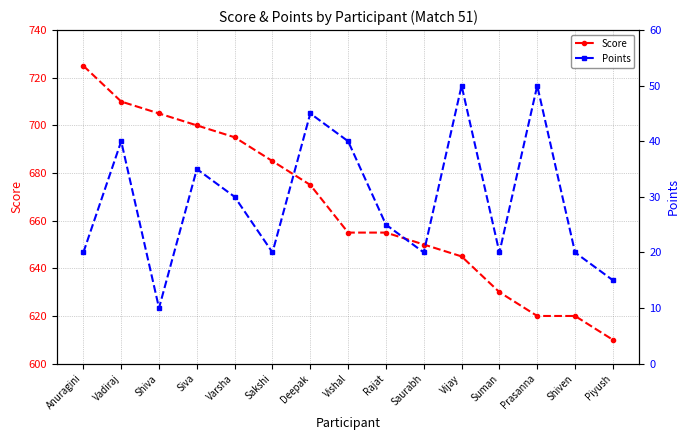

At which category is the sum across all series the highest?

Vadiraj